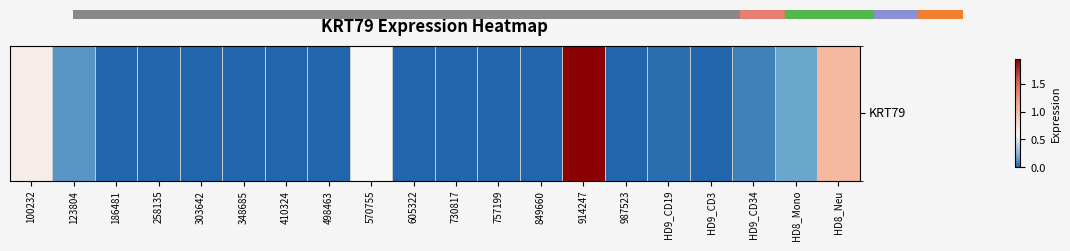

Rank the categories by value from lowest to highest.

186481, 258135, 303642, 348685, 410324, 498463, 605322, 730817, 757199, 849660, 987523, HD9_CD3, HD9_CD19, HD9_CD34, 123804, HD8_Mono, 570755, 100232, HD8_Neu, 914247